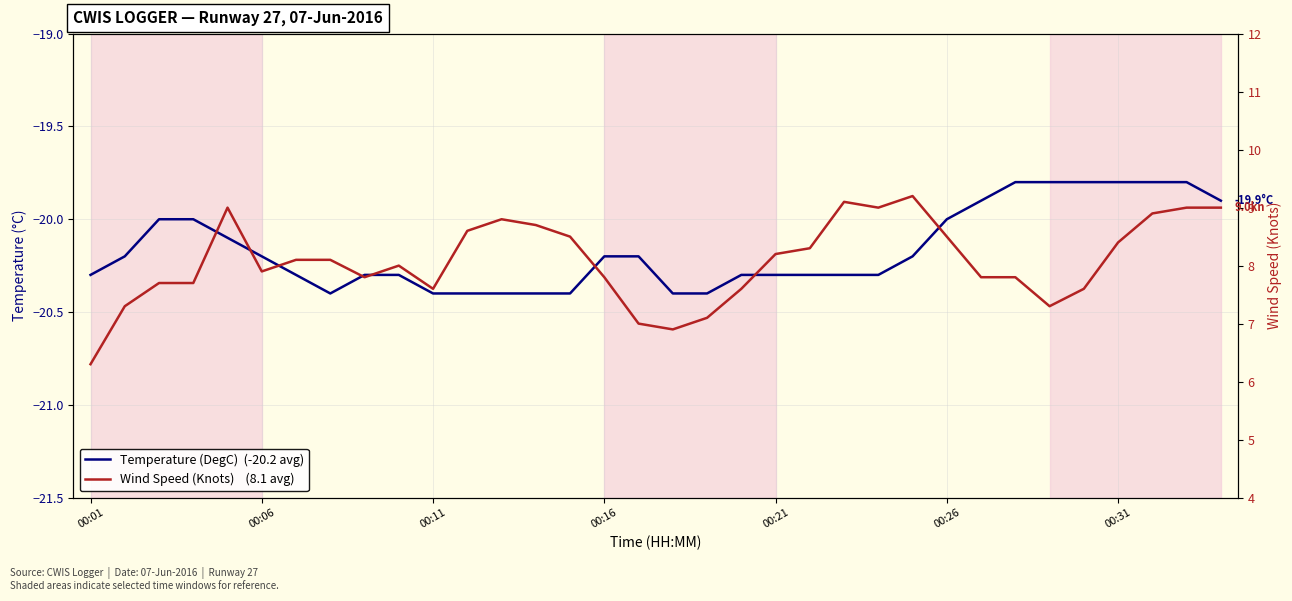

True or false: Temperature (DegC) and Wind Speed (Knots) cross at least once.

False